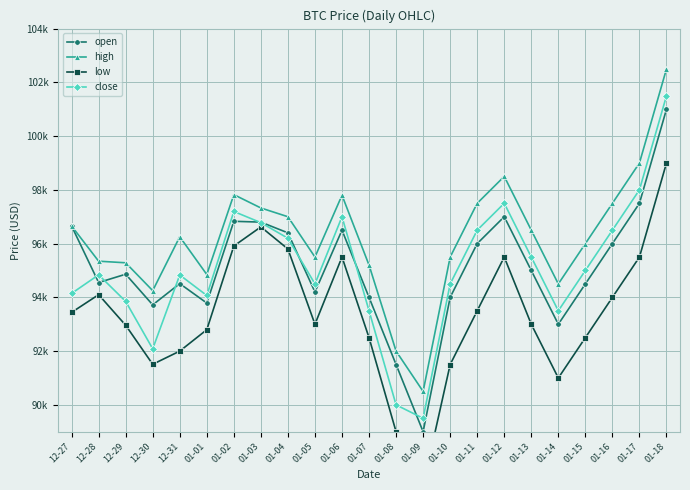

Rank the categories by close value from highest to lowest.

01-18, 01-17, 01-12, 01-02, 01-06, 01-03, 01-11, 01-16, 01-04, 01-13, 01-15, 12-28, 12-31, 01-05, 01-10, 12-27, 01-01, 12-29, 01-07, 01-14, 12-30, 01-08, 01-09